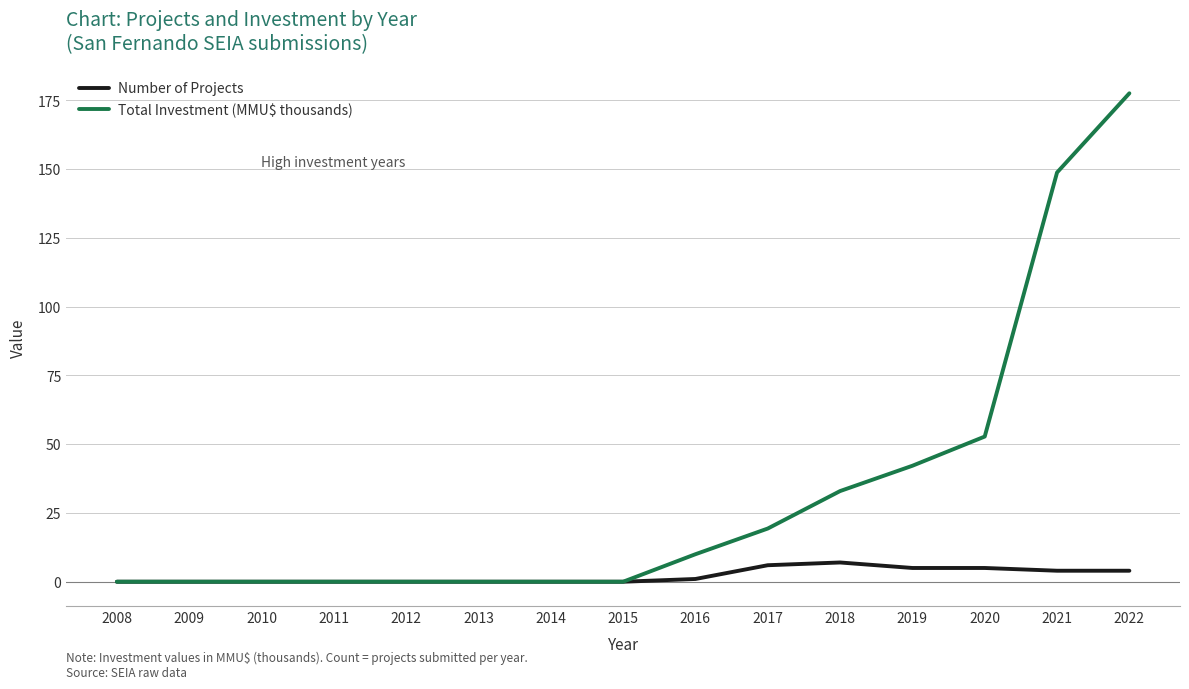

Is it true that Number of Projects equals 6.0 at 2017?

True